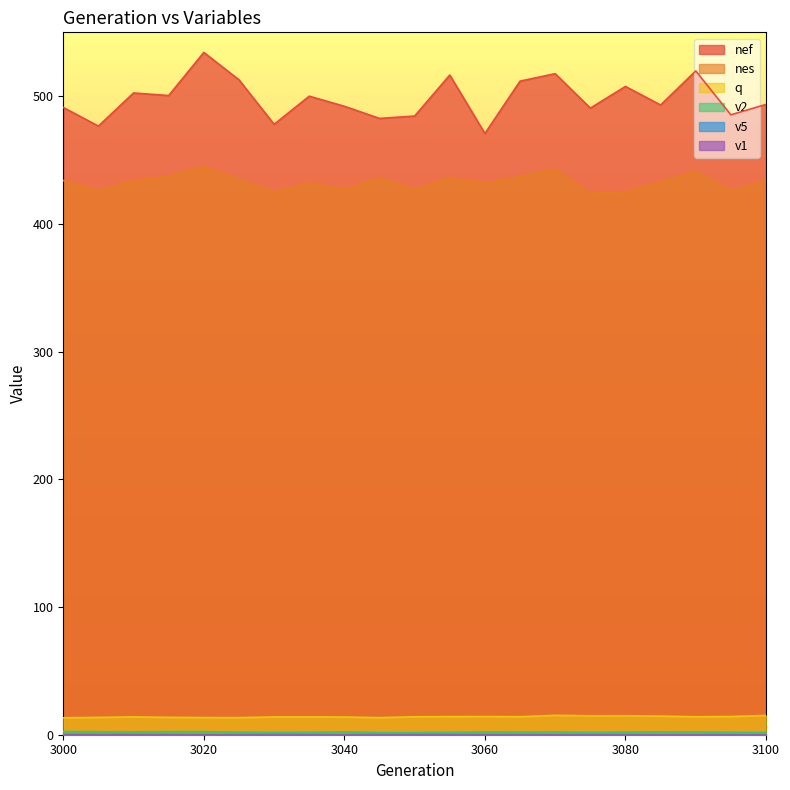

How many v1 values are between 0 and 1?

21